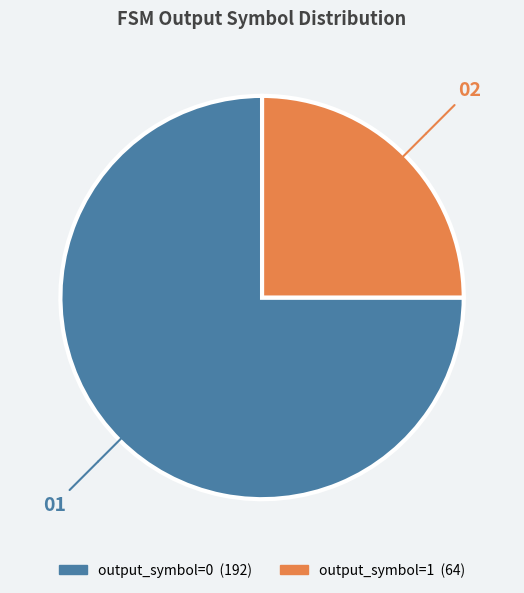

Is there a majority slice in this chart?

Yes